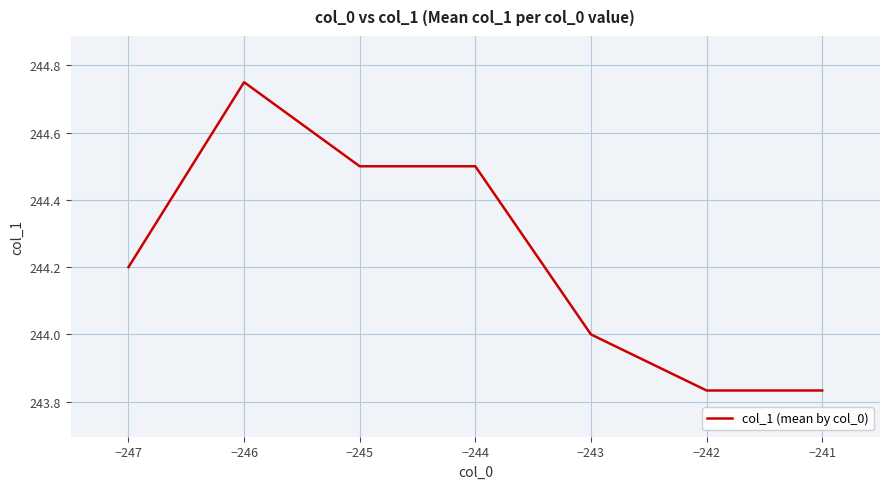

Is it true that the value at −242 is 394.4?

False